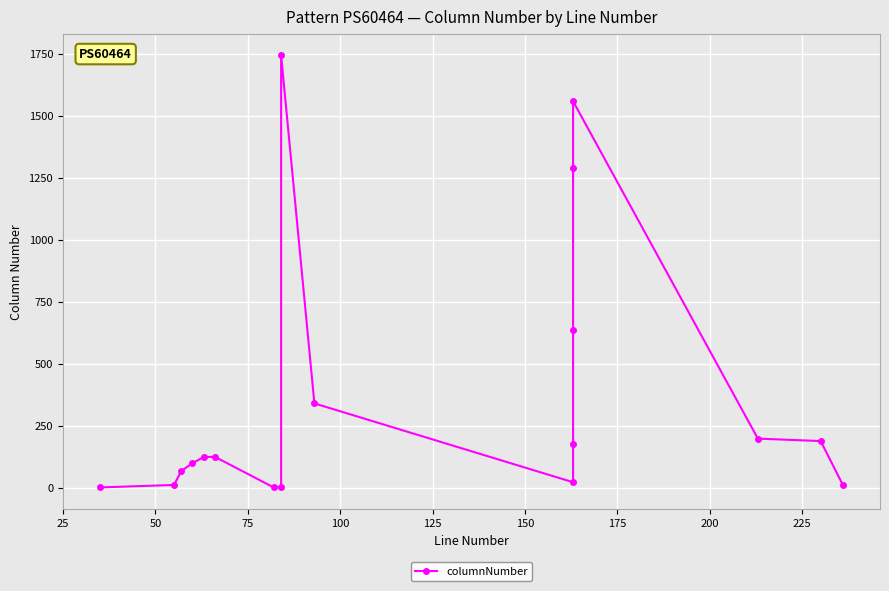

How many data points are above 126?

8